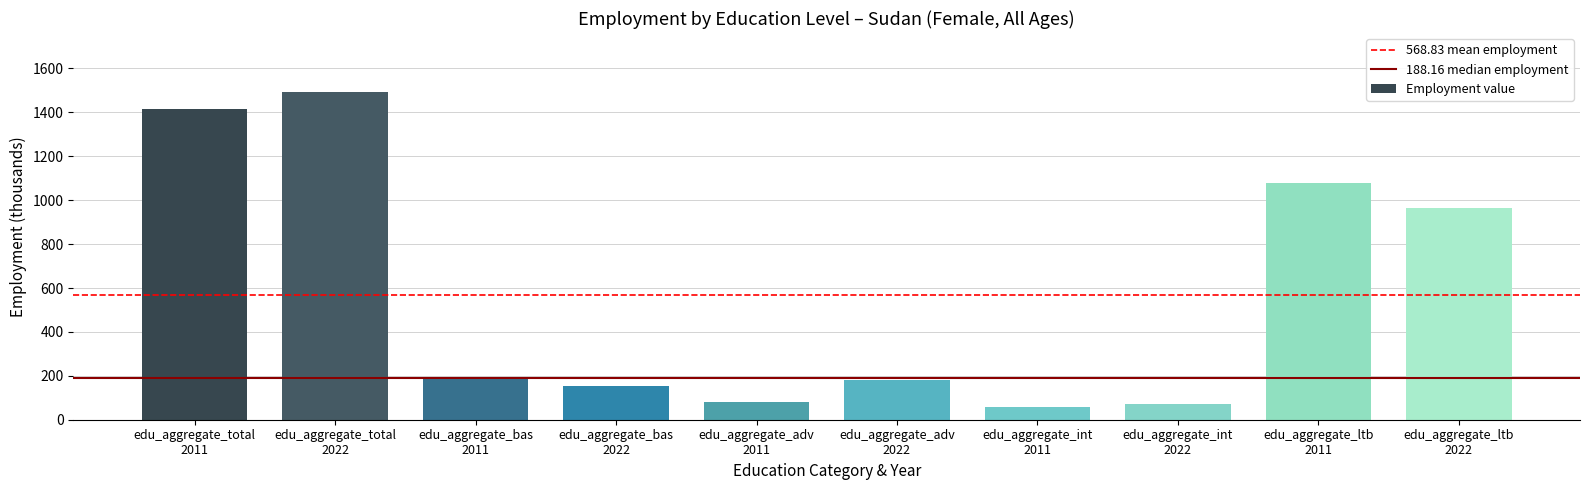

What is the minimum value shown in the chart?

59.2